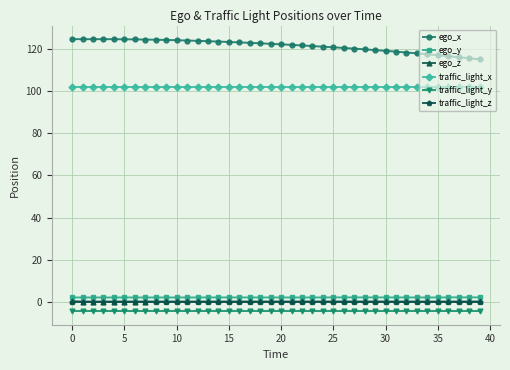

True or false: traffic_light_y and ego_x intersect in this chart.

False